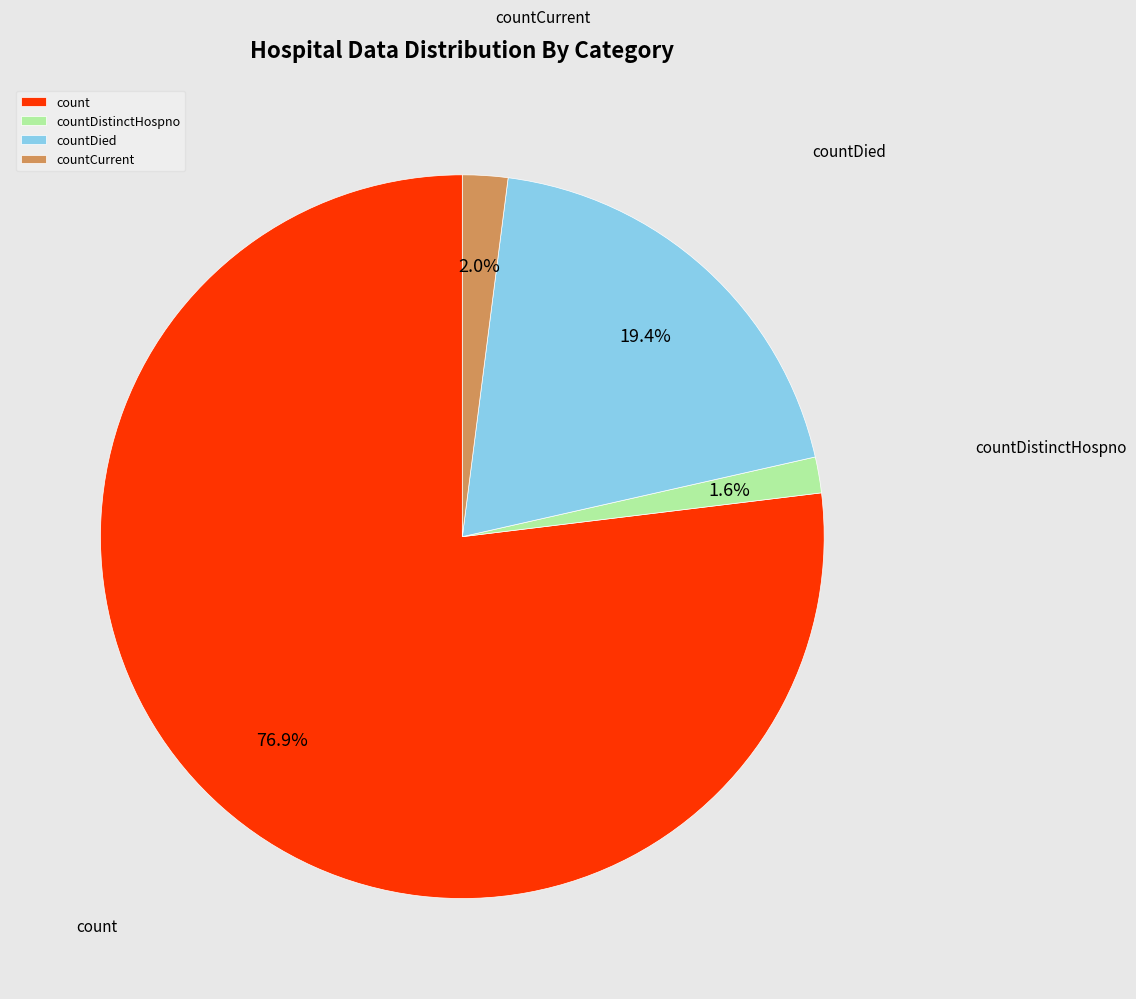

What percentage do countCurrent and count together represent?

79.0%